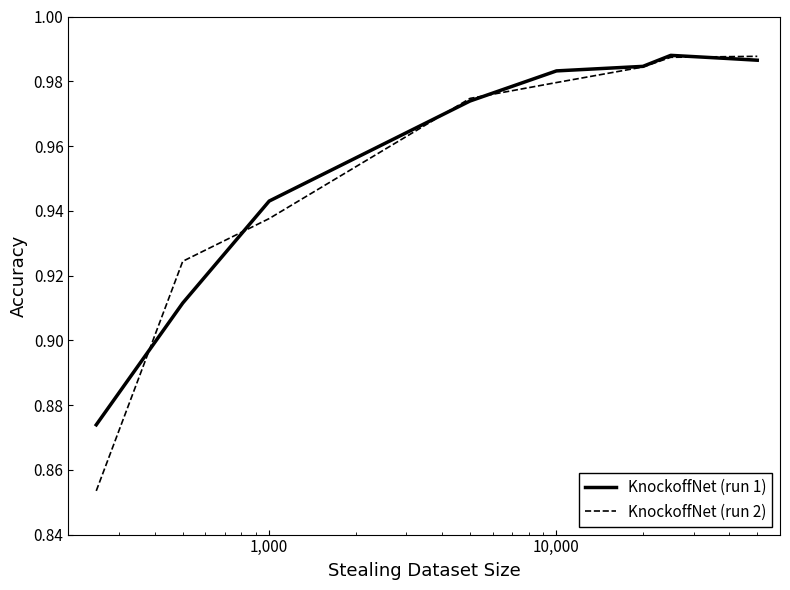

Which series has the widest spread of values?

KnockoffNet (run 2)